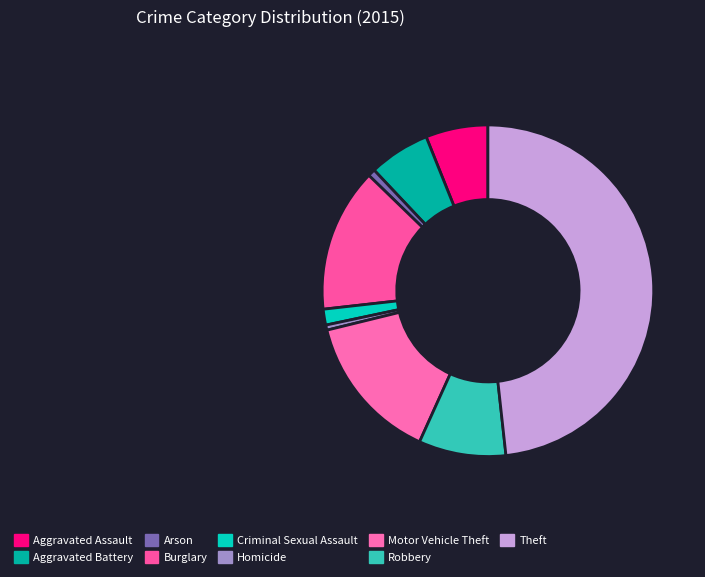

Count the number of slices in the pie.

9